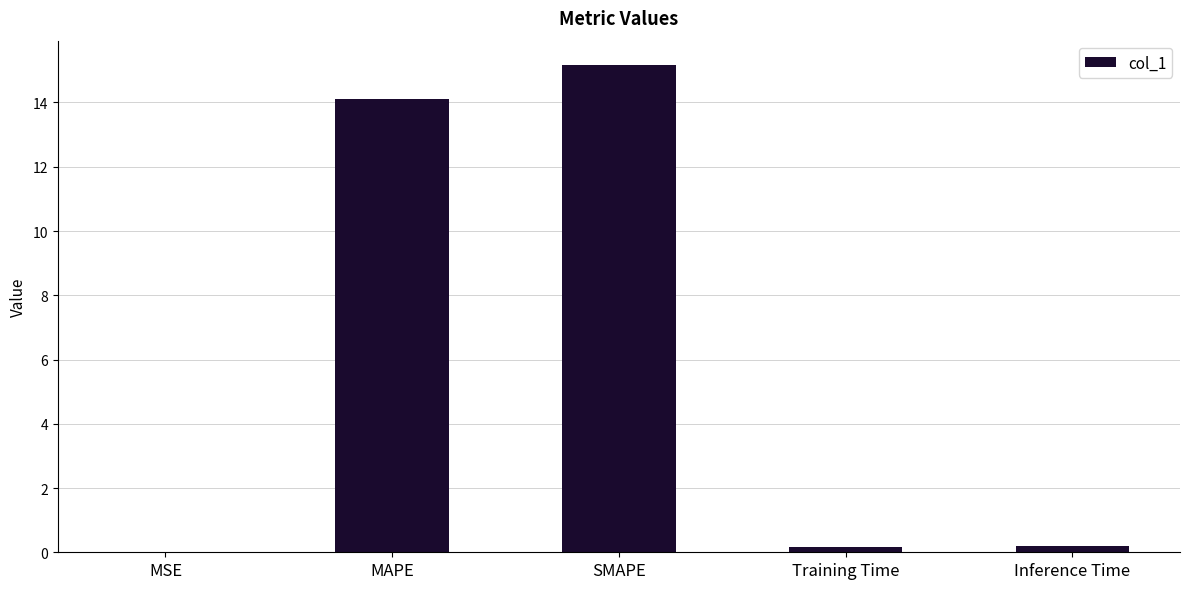

The value at SMAPE is 19.9. True or false?

False